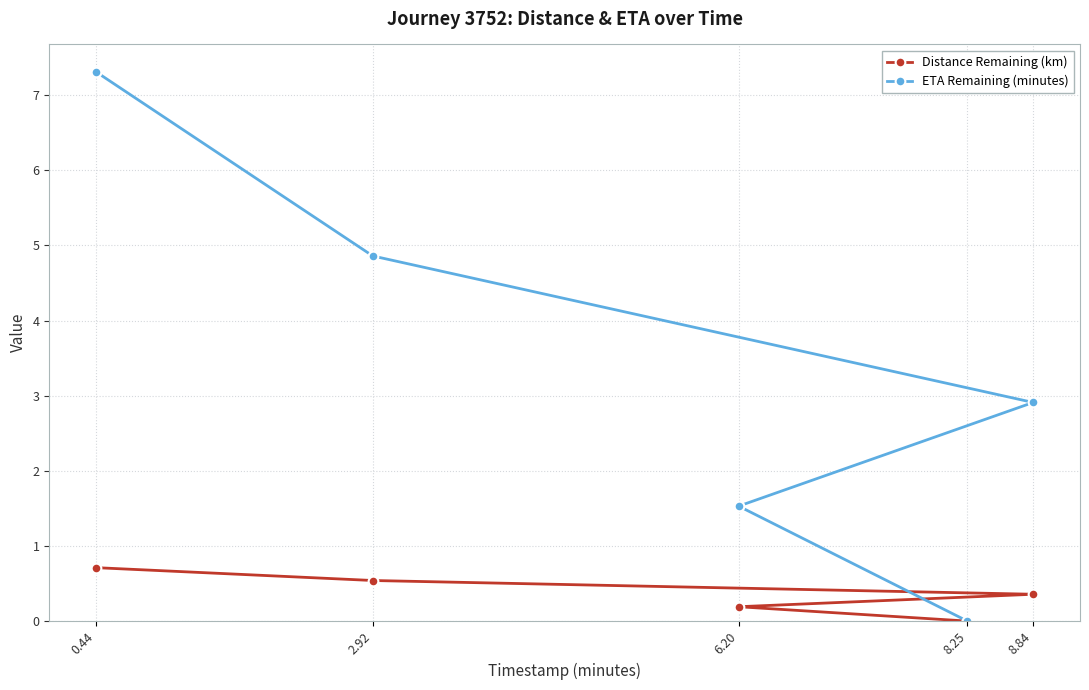

What is the sum of the Distance Remaining (km) values at 2.92 and 6.20?

0.7